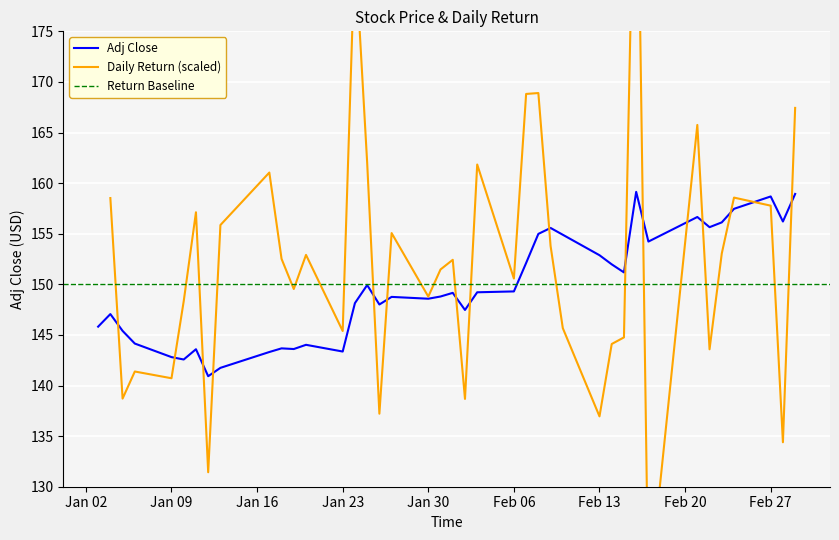

The value of Adj Close at Jan 09 is 142.8. True or false?

True